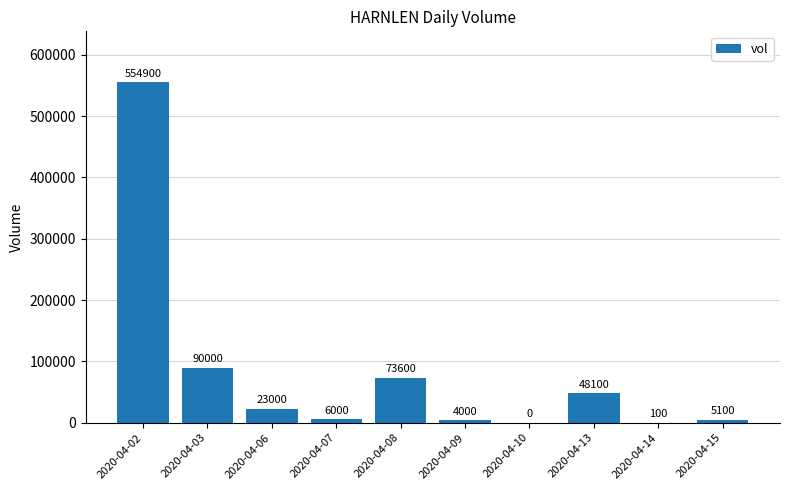

Are the bars horizontal?

No